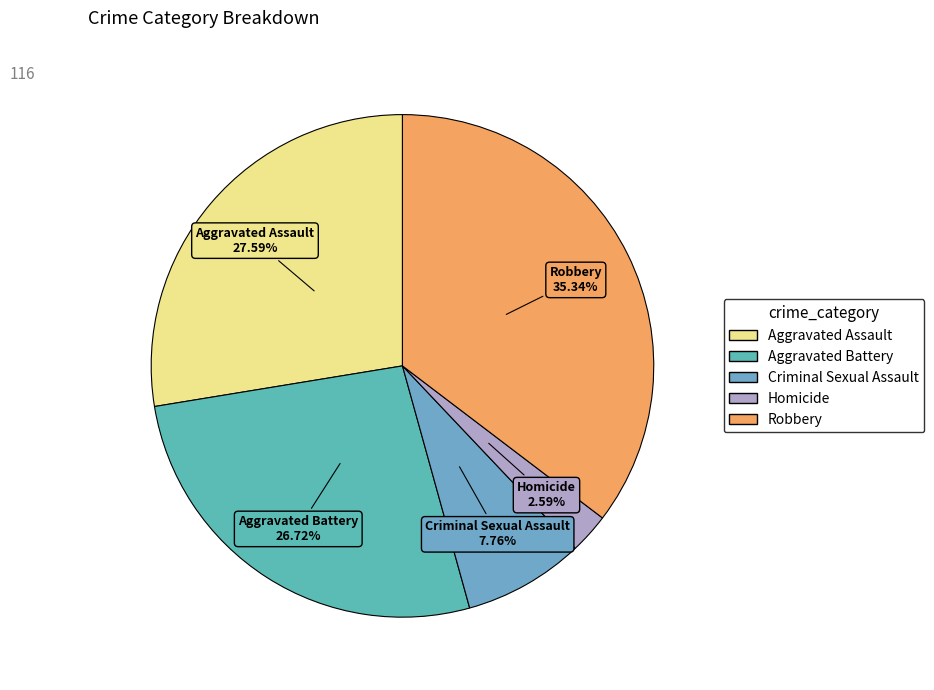

To the nearest percent, what percentage of the pie is Homicide?

3%